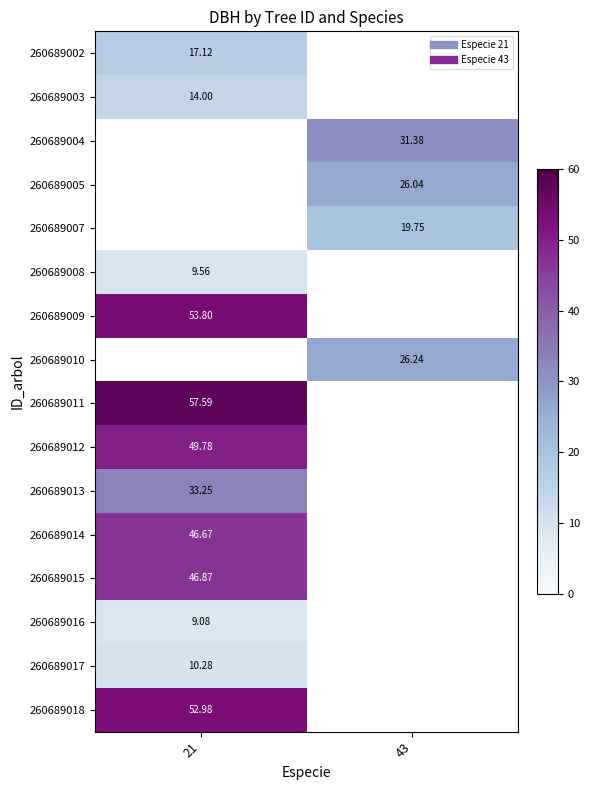

Is the value of 260689017 at 21 greater than the value of 260689008 at 21?

Yes